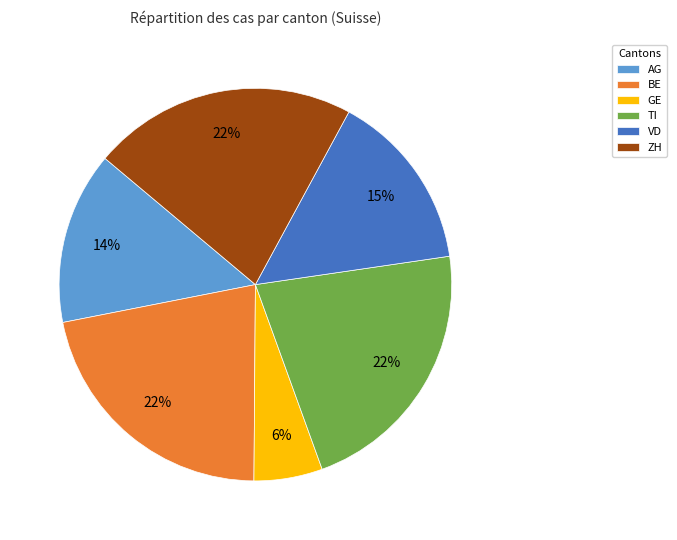

What is the ratio of the value at ZH to the value at BE?

1.0